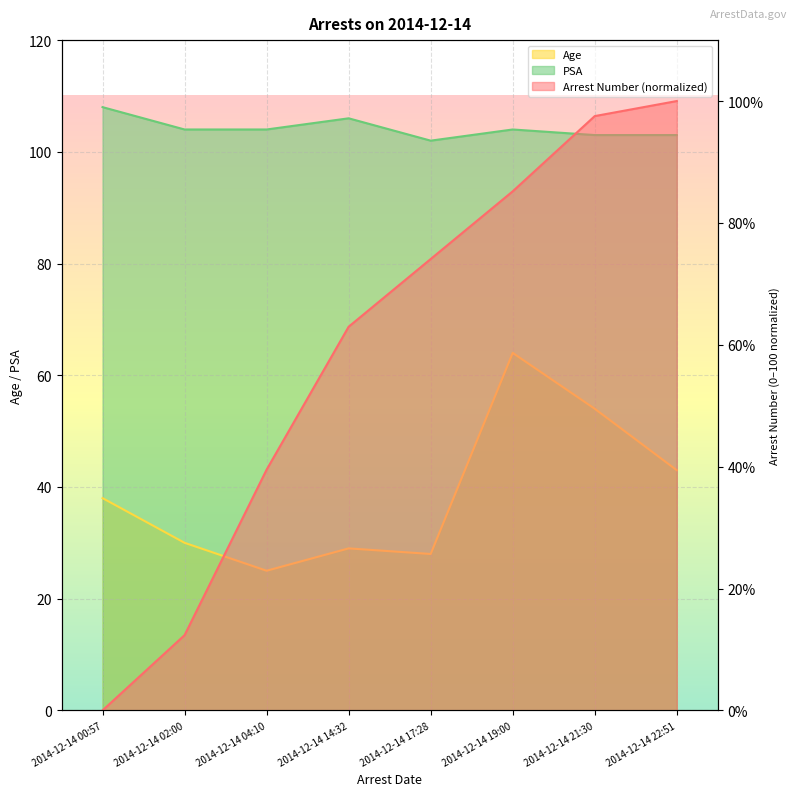

True or false: Age and PSA intersect in this chart.

False